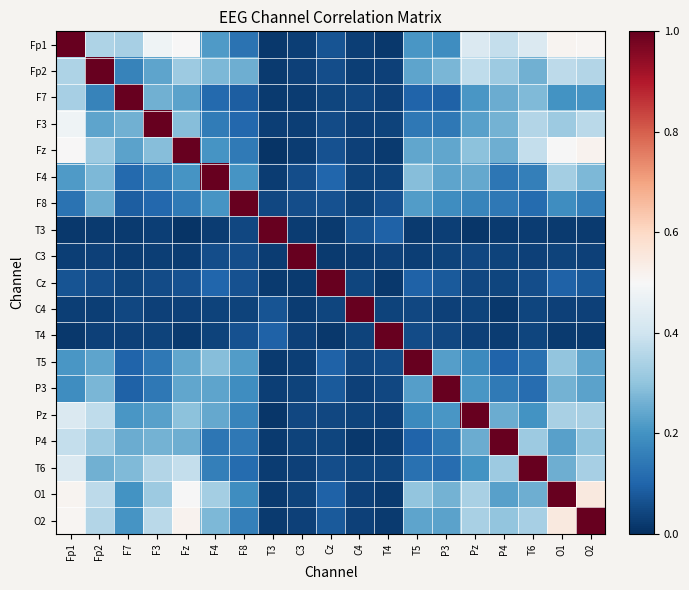

Reading left to right, transcribe all the data shown in this chart.

Fp1: Fp1=1.0	Fp2=0.3	F7=0.3	F3=0.5	Fz=0.5	F4=0.2	F8=0.1	T3=0.0	C3=0.0	Cz=0.1	C4=0.0	T4=0.0	T5=0.2	P3=0.2	Pz=0.4	P4=0.4	T6=0.4	O1=0.5	O2=0.5
Fp2: Fp1=0.3	Fp2=1.0	F7=0.2	F3=0.2	Fz=0.3	F4=0.3	F8=0.3	T3=0.0	C3=0.0	Cz=0.1	C4=0.0	T4=0.0	T5=0.2	P3=0.3	Pz=0.4	P4=0.3	T6=0.3	O1=0.4	O2=0.4
F7: Fp1=0.3	Fp2=0.2	F7=1.0	F3=0.3	Fz=0.2	F4=0.1	F8=0.1	T3=0.0	C3=0.0	Cz=0.0	C4=0.0	T4=0.0	T5=0.1	P3=0.1	Pz=0.2	P4=0.3	T6=0.3	O1=0.2	O2=0.2
F3: Fp1=0.5	Fp2=0.2	F7=0.3	F3=1.0	Fz=0.3	F4=0.1	F8=0.1	T3=0.0	C3=0.0	Cz=0.1	C4=0.0	T4=0.0	T5=0.1	P3=0.1	Pz=0.2	P4=0.3	T6=0.4	O1=0.3	O2=0.4
Fz: Fp1=0.5	Fp2=0.3	F7=0.2	F3=0.3	Fz=1.0	F4=0.2	F8=0.1	T3=0.0	C3=0.0	Cz=0.1	C4=0.0	T4=0.0	T5=0.2	P3=0.2	Pz=0.3	P4=0.3	T6=0.4	O1=0.5	O2=0.5
F4: Fp1=0.2	Fp2=0.3	F7=0.1	F3=0.1	Fz=0.2	F4=1.0	F8=0.2	T3=0.0	C3=0.1	Cz=0.1	C4=0.0	T4=0.0	T5=0.3	P3=0.2	Pz=0.2	P4=0.1	T6=0.2	O1=0.3	O2=0.3
F8: Fp1=0.1	Fp2=0.3	F7=0.1	F3=0.1	Fz=0.1	F4=0.2	F8=1.0	T3=0.0	C3=0.1	Cz=0.1	C4=0.0	T4=0.1	T5=0.2	P3=0.2	Pz=0.2	P4=0.1	T6=0.1	O1=0.2	O2=0.2
T3: Fp1=0.0	Fp2=0.0	F7=0.0	F3=0.0	Fz=0.0	F4=0.0	F8=0.0	T3=1.0	C3=0.0	Cz=0.0	C4=0.1	T4=0.1	T5=0.0	P3=0.0	Pz=0.0	P4=0.0	T6=0.0	O1=0.0	O2=0.0
C3: Fp1=0.0	Fp2=0.0	F7=0.0	F3=0.0	Fz=0.0	F4=0.1	F8=0.1	T3=0.0	C3=1.0	Cz=0.0	C4=0.0	T4=0.0	T5=0.0	P3=0.0	Pz=0.0	P4=0.0	T6=0.0	O1=0.0	O2=0.0
Cz: Fp1=0.1	Fp2=0.1	F7=0.0	F3=0.1	Fz=0.1	F4=0.1	F8=0.1	T3=0.0	C3=0.0	Cz=1.0	C4=0.0	T4=0.0	T5=0.1	P3=0.1	Pz=0.0	P4=0.0	T6=0.1	O1=0.1	O2=0.1
C4: Fp1=0.0	Fp2=0.0	F7=0.0	F3=0.0	Fz=0.0	F4=0.0	F8=0.0	T3=0.1	C3=0.0	Cz=0.0	C4=1.0	T4=0.0	T5=0.0	P3=0.0	Pz=0.0	P4=0.0	T6=0.0	O1=0.0	O2=0.0
T4: Fp1=0.0	Fp2=0.0	F7=0.0	F3=0.0	Fz=0.0	F4=0.0	F8=0.1	T3=0.1	C3=0.0	Cz=0.0	C4=0.0	T4=1.0	T5=0.1	P3=0.0	Pz=0.0	P4=0.0	T6=0.0	O1=0.0	O2=0.0
T5: Fp1=0.2	Fp2=0.2	F7=0.1	F3=0.1	Fz=0.2	F4=0.3	F8=0.2	T3=0.0	C3=0.0	Cz=0.1	C4=0.0	T4=0.1	T5=1.0	P3=0.2	Pz=0.2	P4=0.1	T6=0.1	O1=0.3	O2=0.2
P3: Fp1=0.2	Fp2=0.3	F7=0.1	F3=0.1	Fz=0.2	F4=0.2	F8=0.2	T3=0.0	C3=0.0	Cz=0.1	C4=0.0	T4=0.0	T5=0.2	P3=1.0	Pz=0.2	P4=0.1	T6=0.1	O1=0.3	O2=0.2
Pz: Fp1=0.4	Fp2=0.4	F7=0.2	F3=0.2	Fz=0.3	F4=0.2	F8=0.2	T3=0.0	C3=0.0	Cz=0.0	C4=0.0	T4=0.0	T5=0.2	P3=0.2	Pz=1.0	P4=0.3	T6=0.2	O1=0.3	O2=0.3
P4: Fp1=0.4	Fp2=0.3	F7=0.3	F3=0.3	Fz=0.3	F4=0.1	F8=0.1	T3=0.0	C3=0.0	Cz=0.0	C4=0.0	T4=0.0	T5=0.1	P3=0.1	Pz=0.3	P4=1.0	T6=0.3	O1=0.2	O2=0.3
T6: Fp1=0.4	Fp2=0.3	F7=0.3	F3=0.4	Fz=0.4	F4=0.2	F8=0.1	T3=0.0	C3=0.0	Cz=0.1	C4=0.0	T4=0.0	T5=0.1	P3=0.1	Pz=0.2	P4=0.3	T6=1.0	O1=0.3	O2=0.3
O1: Fp1=0.5	Fp2=0.4	F7=0.2	F3=0.3	Fz=0.5	F4=0.3	F8=0.2	T3=0.0	C3=0.0	Cz=0.1	C4=0.0	T4=0.0	T5=0.3	P3=0.3	Pz=0.3	P4=0.2	T6=0.3	O1=1.0	O2=0.6
O2: Fp1=0.5	Fp2=0.4	F7=0.2	F3=0.4	Fz=0.5	F4=0.3	F8=0.2	T3=0.0	C3=0.0	Cz=0.1	C4=0.0	T4=0.0	T5=0.2	P3=0.2	Pz=0.3	P4=0.3	T6=0.3	O1=0.6	O2=1.0